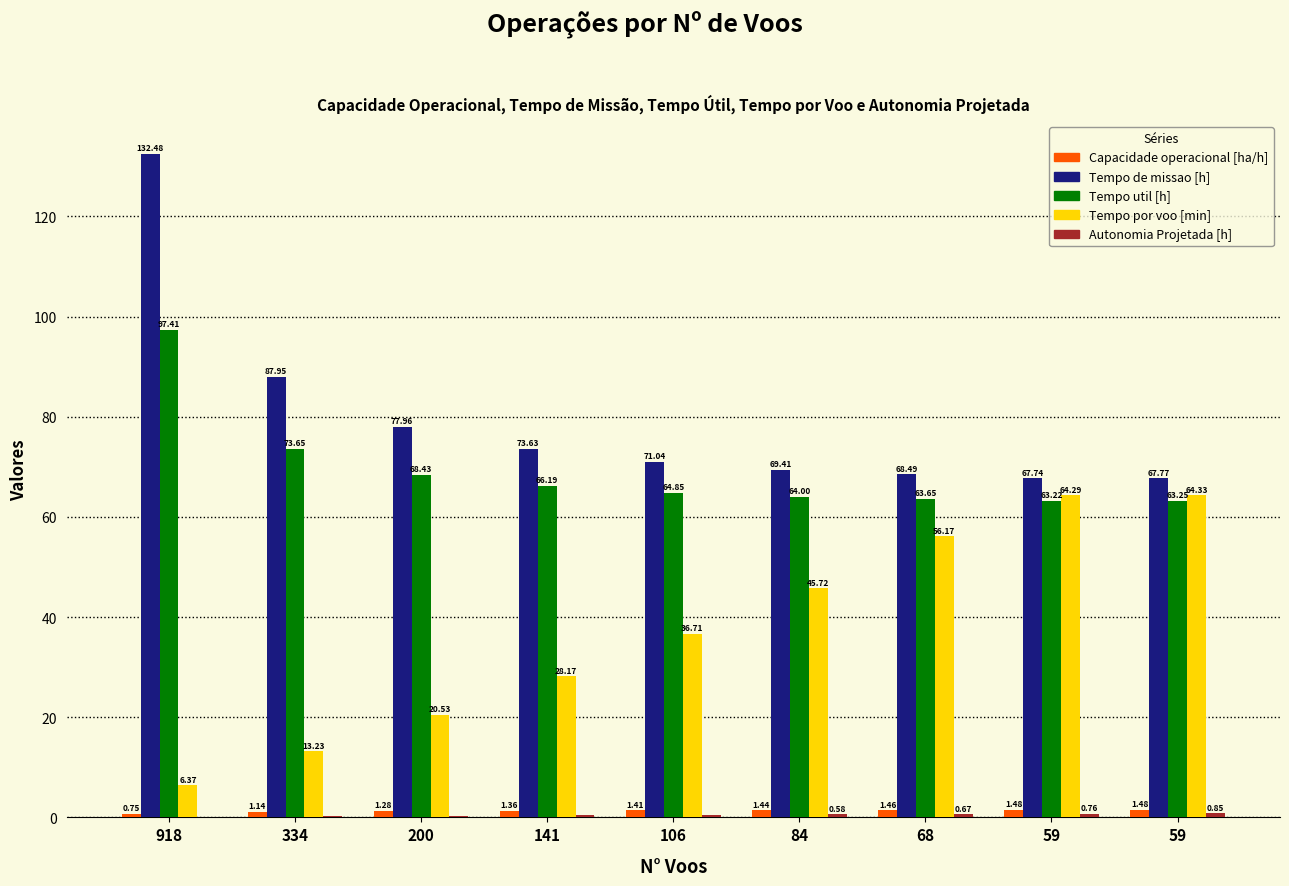

Which series changed the most between 106 and 59?

Tempo por voo [min]